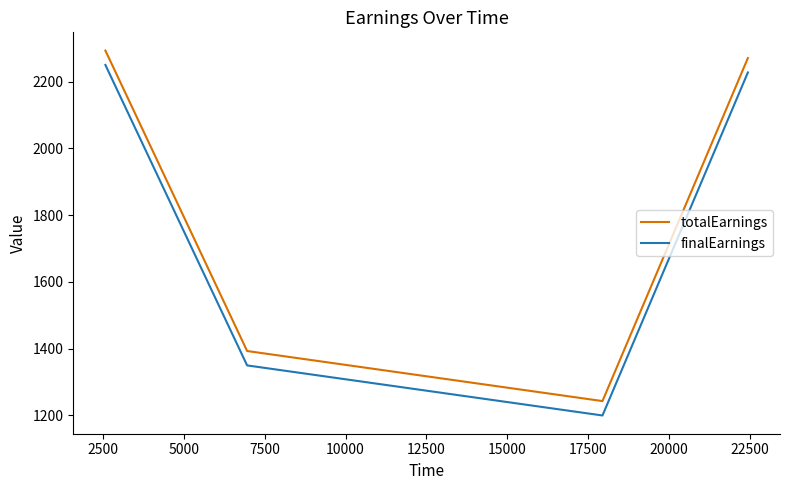

True or false: totalEarnings has more than 0 points higher than both neighbors.

False